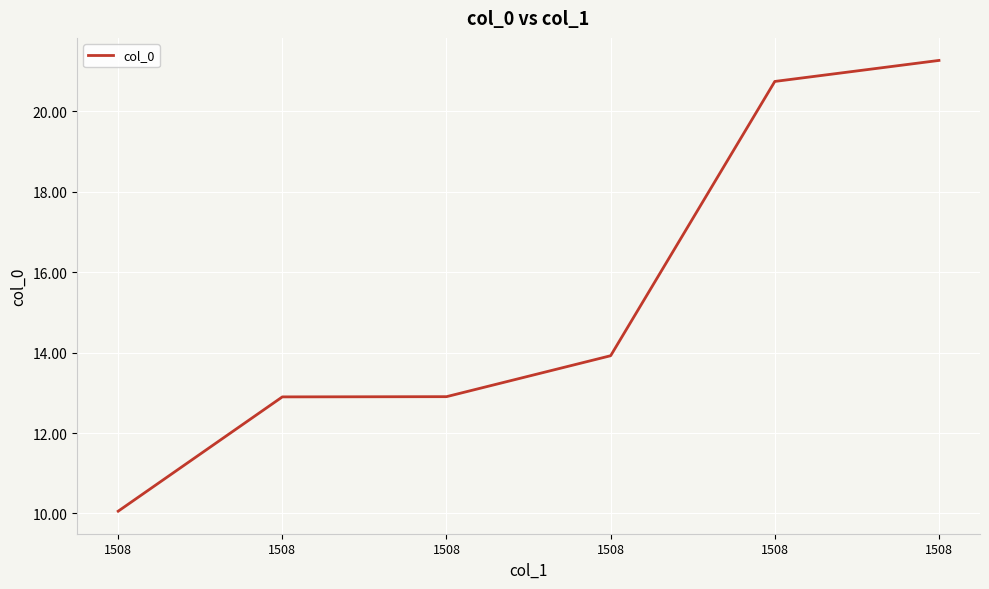

How many lines are shown in the chart?

1